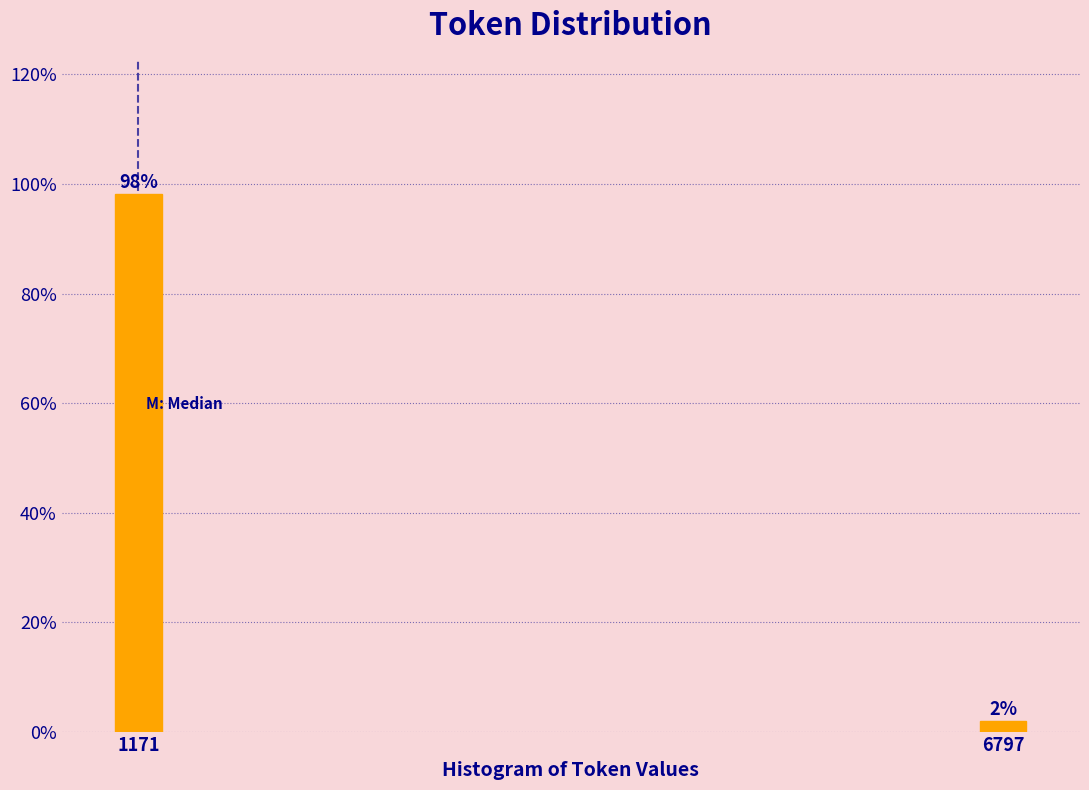

Between 1171 and 6797, which is larger?

1171